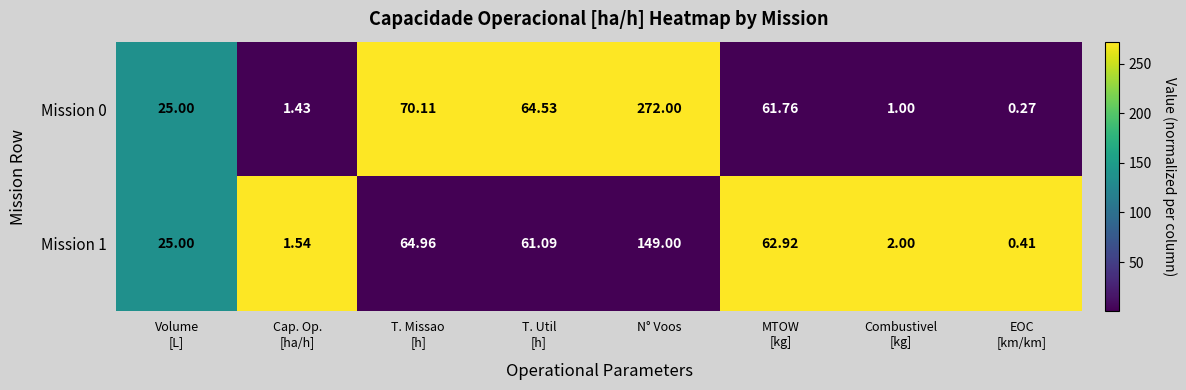

Count the number of categories in the chart.

8